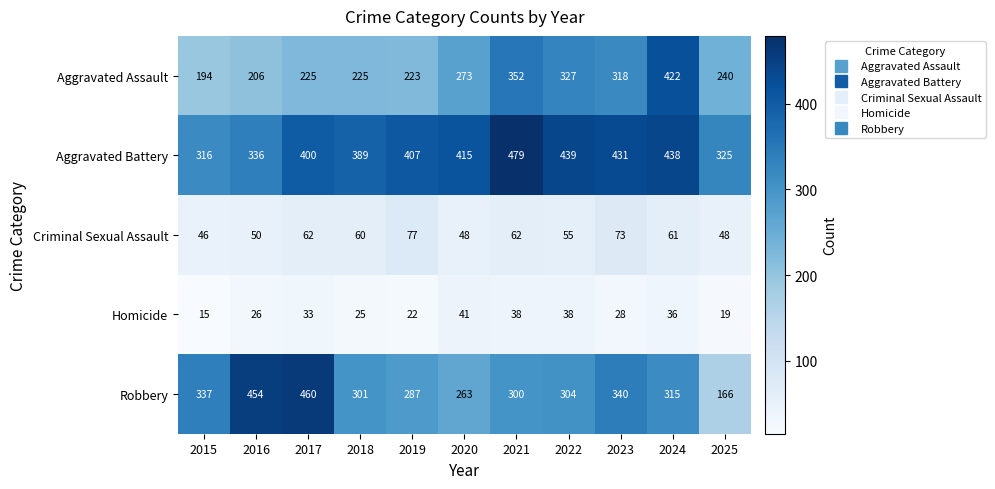

What is the difference between the maximum and second lowest values in the Homicide series?

22